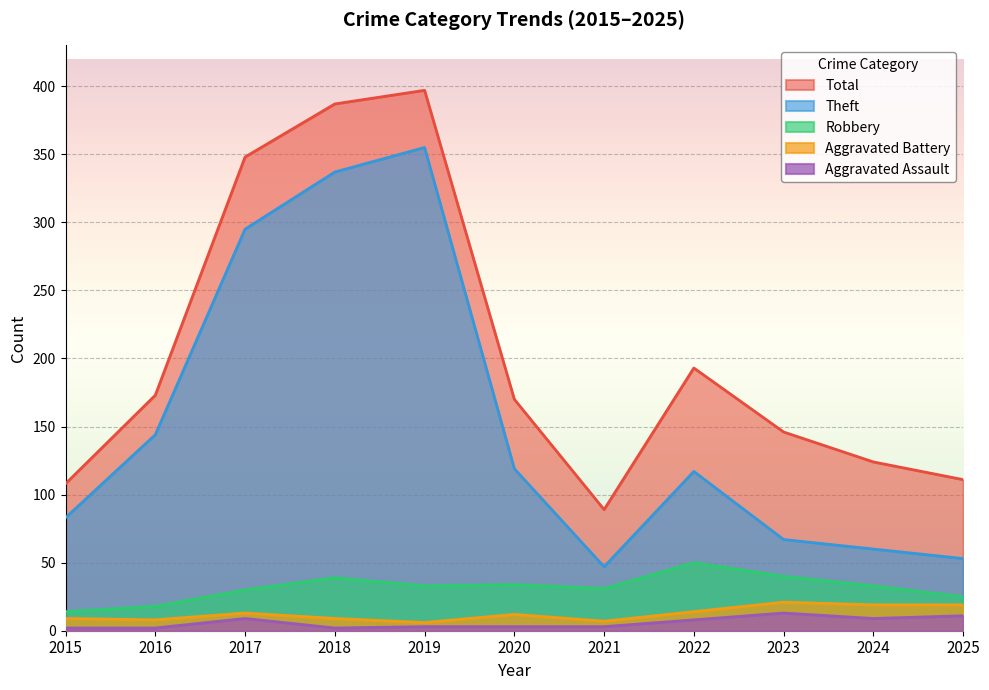

Rank the categories by Theft value from lowest to highest.

2021, 2025, 2024, 2023, 2015, 2022, 2020, 2016, 2017, 2018, 2019